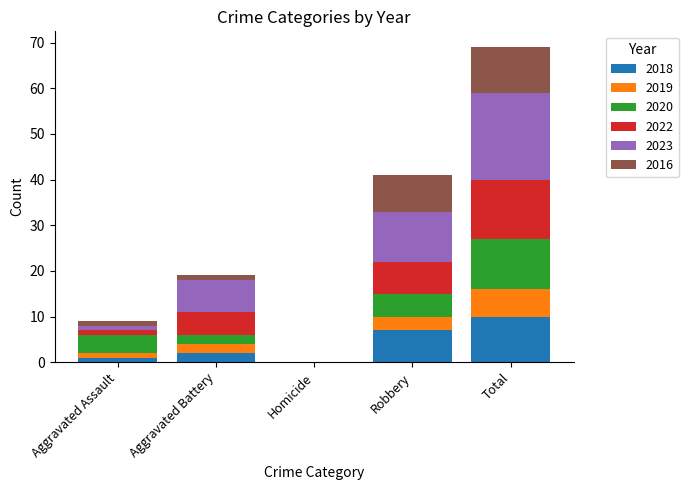

Are the bars horizontal?

No